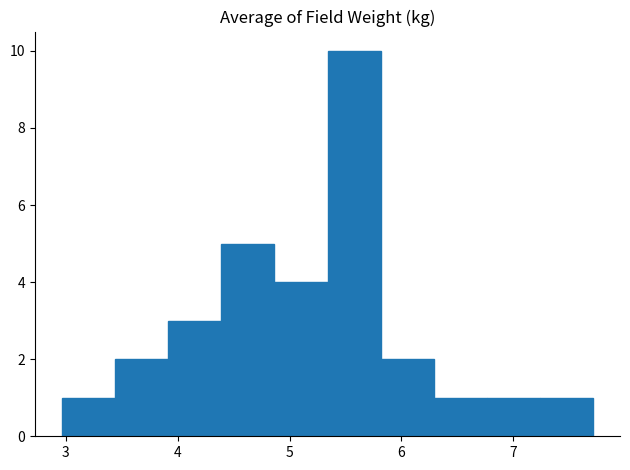

How tall is the bar that spans 3.4 to 3.9 on the x-axis? Neither the bar edges nor the heights are printed on the chart, so give them approximately, as read against the axes.

2